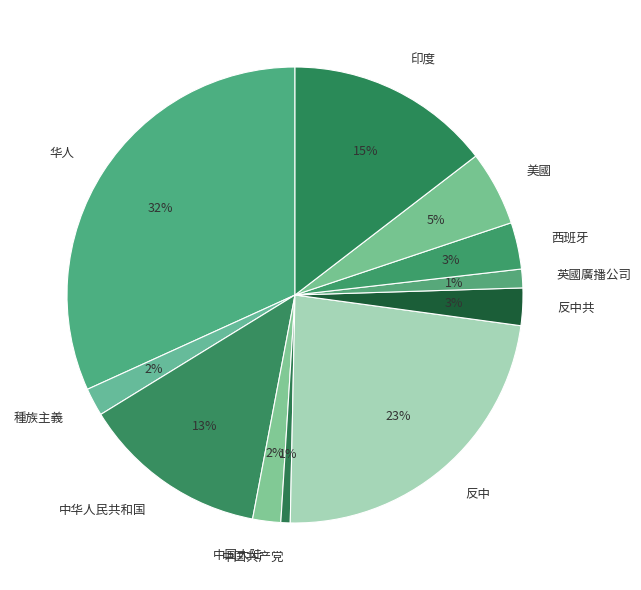

Does 中国大陆 represent more than half of the total?

No